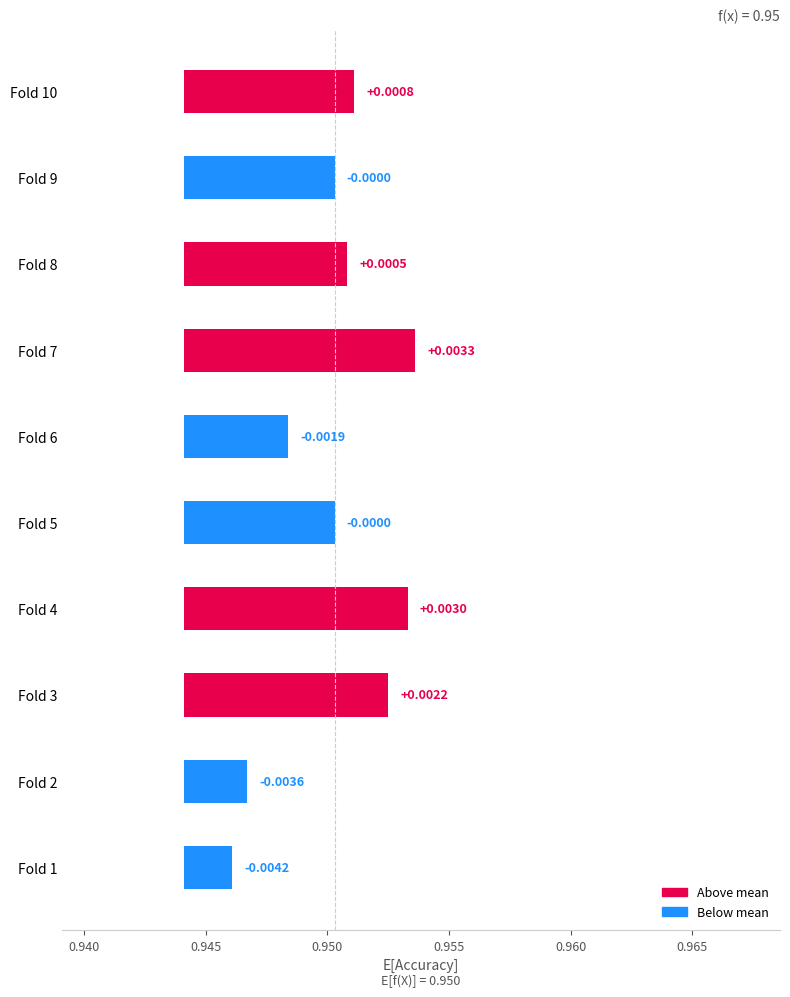

Is it true that the value at Fold 10 is 0.0?

False